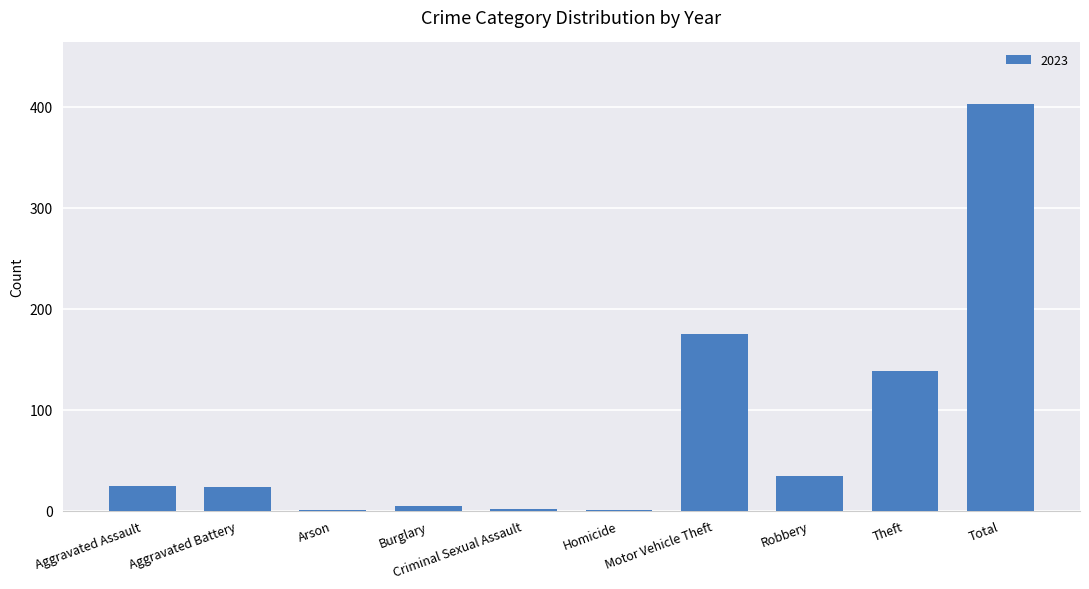

How many categories are shown in the chart?

10